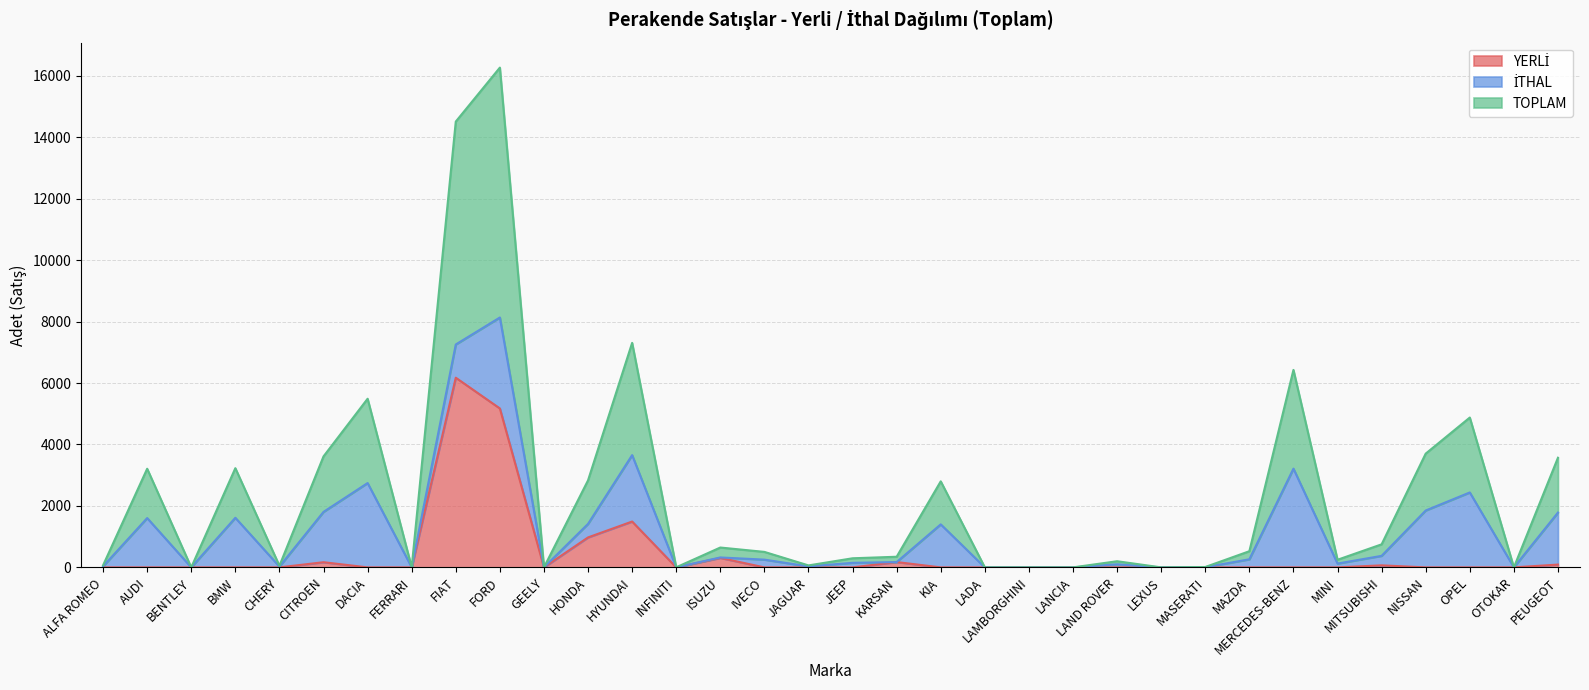

How many interior local valleys does the TOPLAM series have?

9